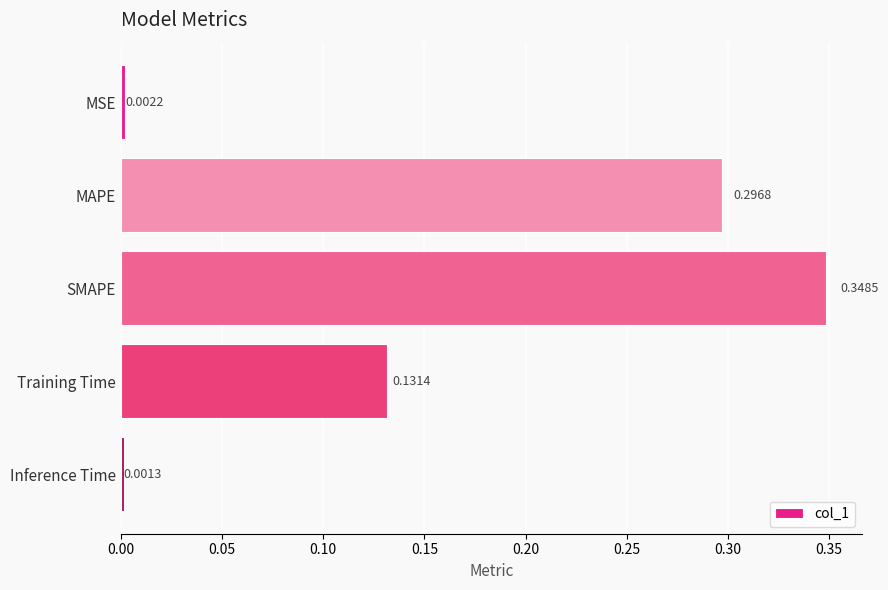

What is the sum of the values at SMAPE and Training Time?

0.5